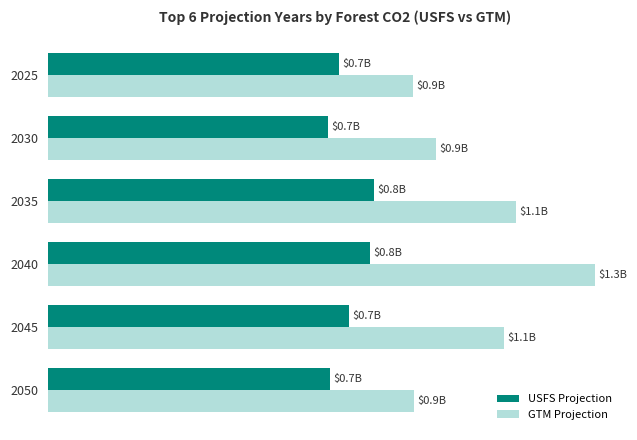

Are the bars grouped side by side (vs. stacked)?

Yes